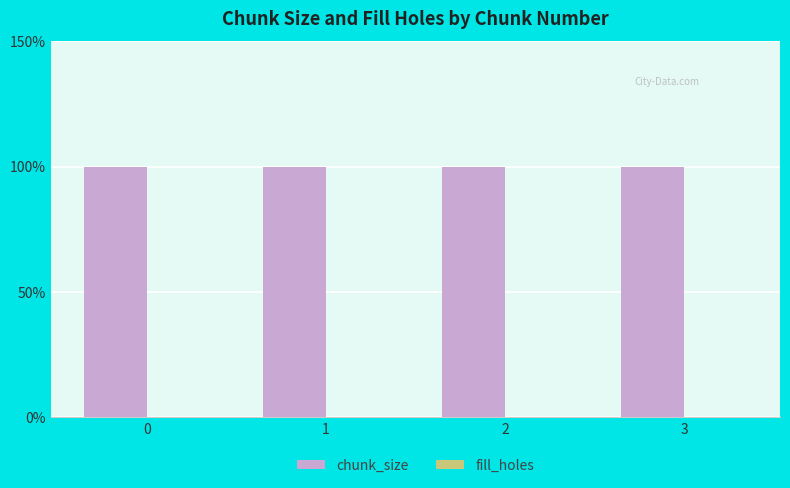

List the labels in order of fill_holes value, largest first.

0, 1, 2, 3